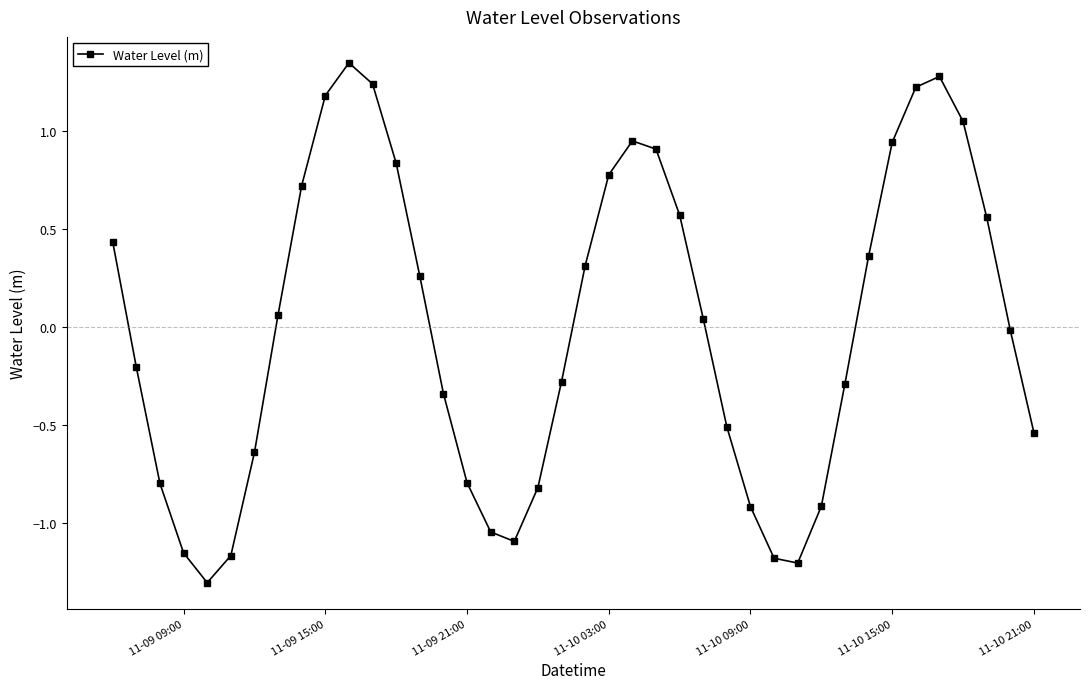

What is the minimum value shown in the chart?

-1.3